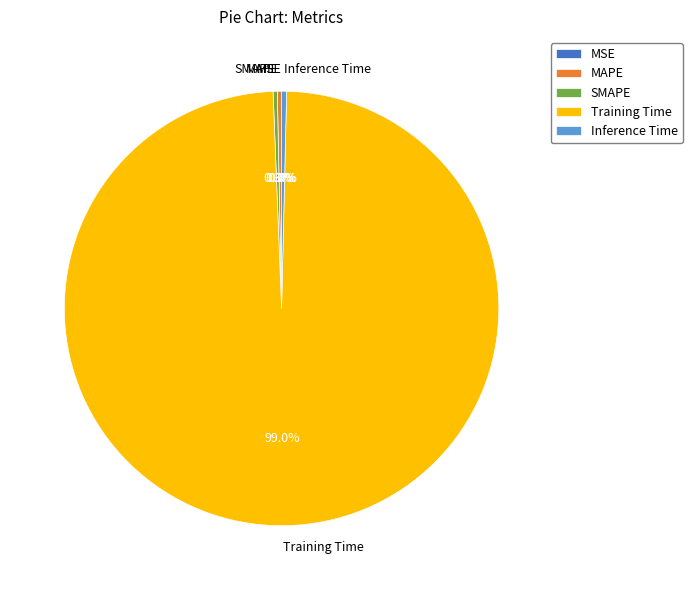

Which category has the biggest portion of the pie?

Training Time